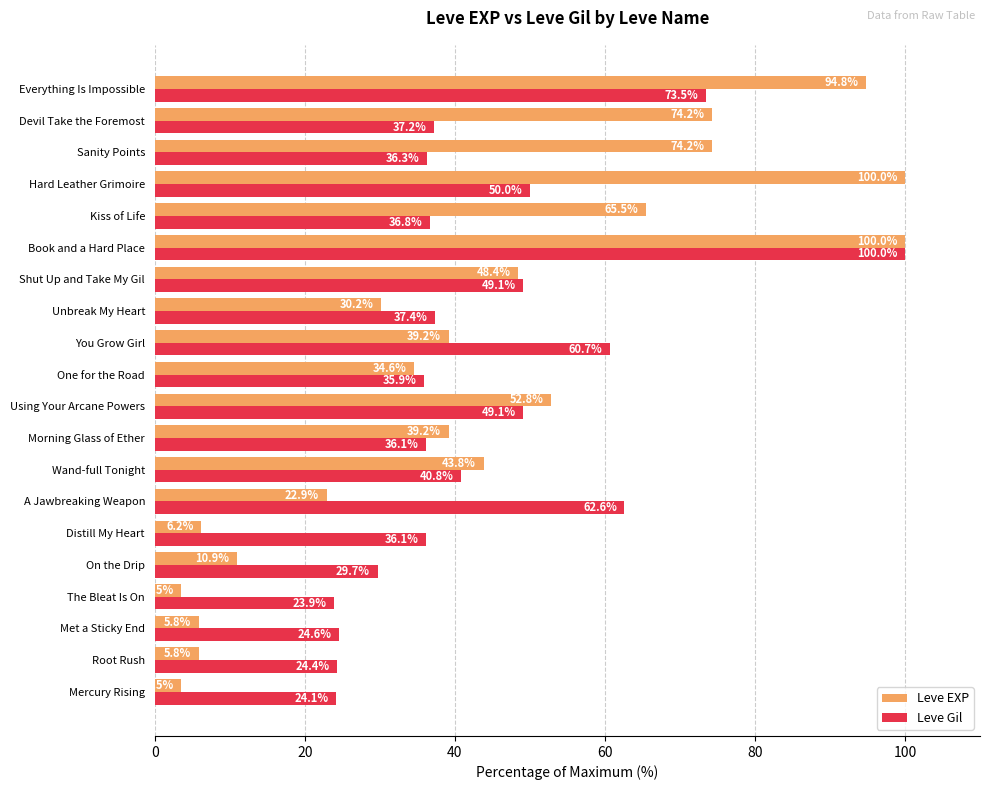

Which series has the largest range (max minus min)?

Leve EXP